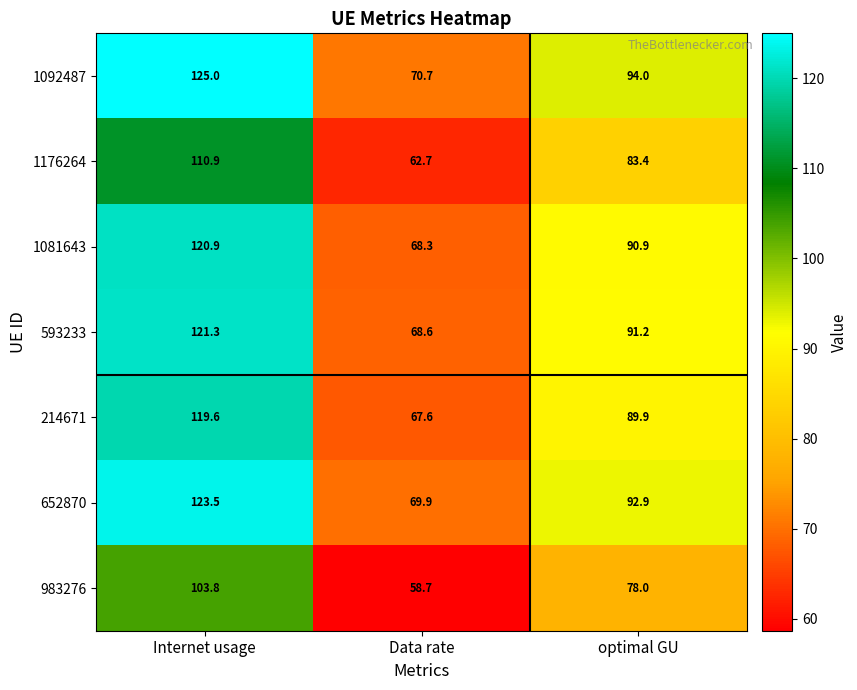

What is the difference between the highest and lowest values at Data rate?

12.0